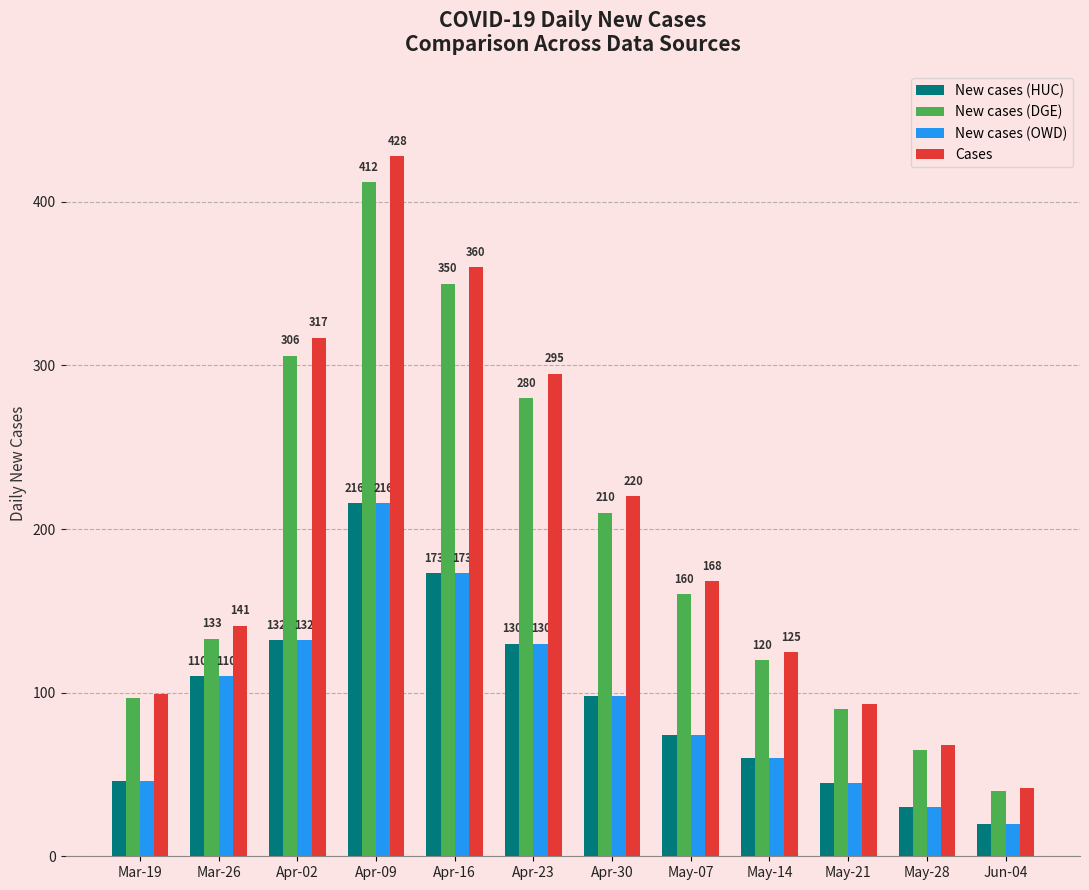

How many groups of bars are there?

12